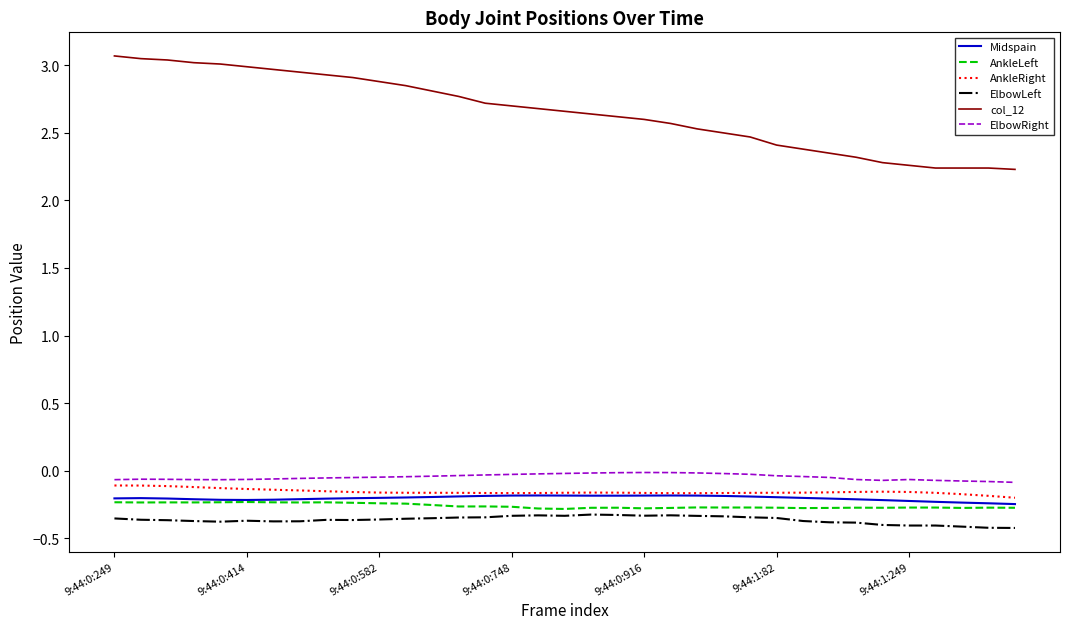

How many lines are shown in the chart?

6